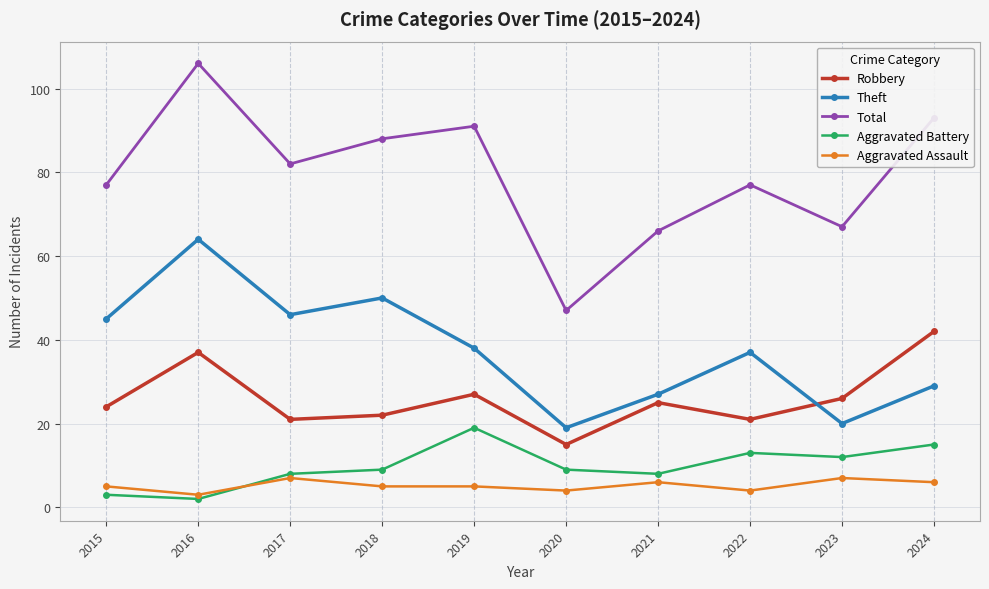

What is the difference between the maximum and minimum values in the Aggravated Battery series?

17